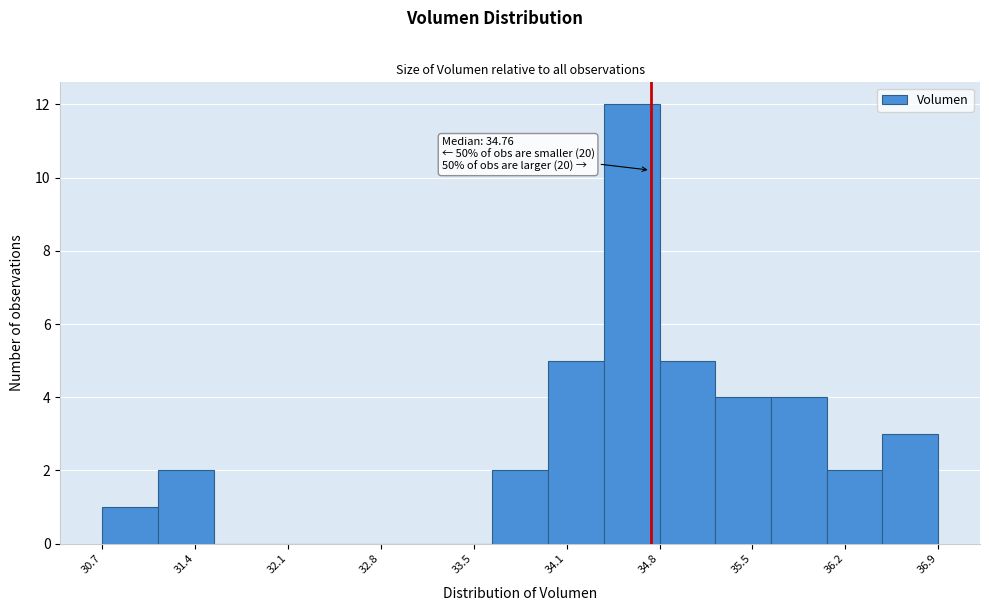

Which range on the x-axis has the tallest bar?

34.4 to 34.8